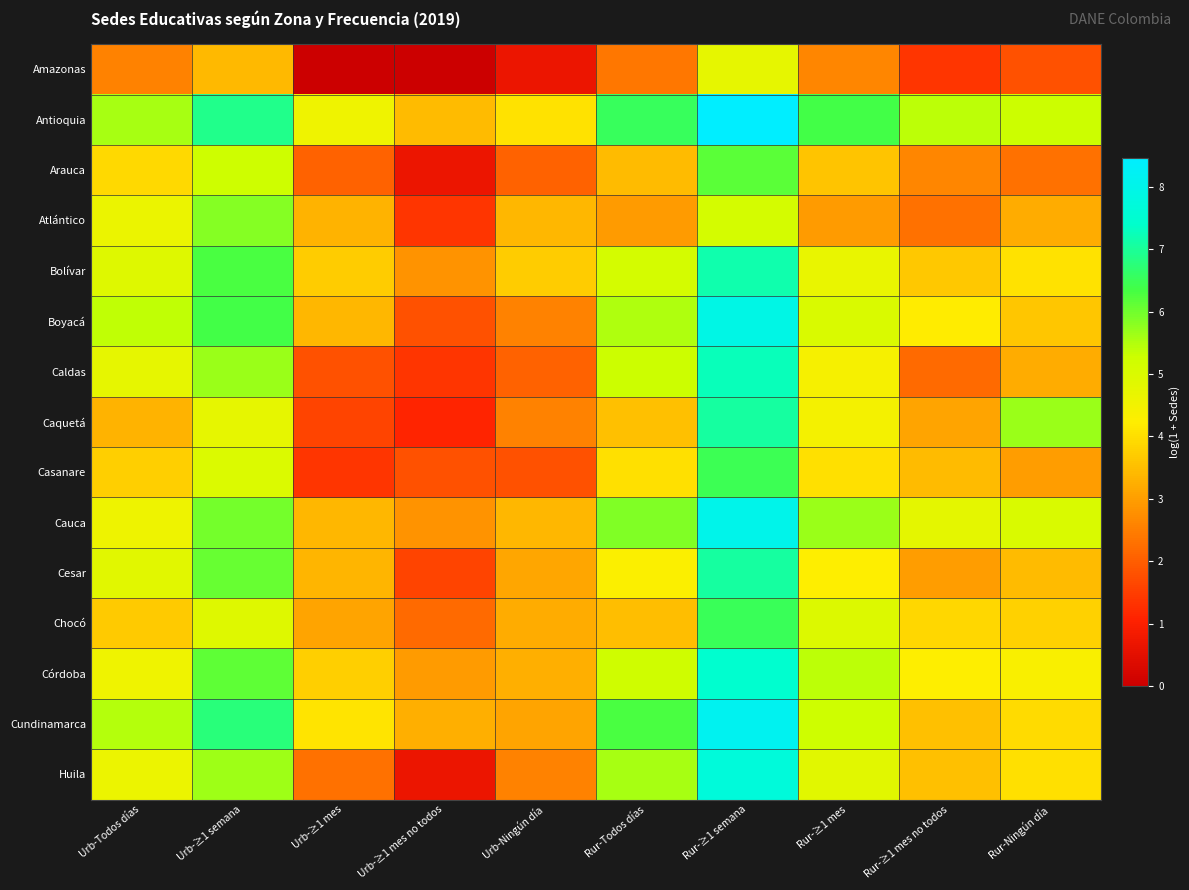

Reading left to right, extract all data points from this chart.

Amazonas: Urb-Todos días=2.6	Urb-≥1 semana=3.4	Urb-≥1 mes=0.0	Urb-≥1 mes no todos=0.0	Urb-Ningún día=0.7	Rur-Todos días=2.4	Rur-≥1 semana=4.7	Rur-≥1 mes=2.6	Rur-≥1 mes no todos=1.4	Rur-Ningún día=1.8
Antioquia: Urb-Todos días=5.6	Urb-≥1 semana=6.9	Urb-≥1 mes=4.5	Urb-≥1 mes no todos=3.5	Urb-Ningún día=4.1	Rur-Todos días=6.5	Rur-≥1 semana=8.5	Rur-≥1 mes=6.4	Rur-≥1 mes no todos=5.4	Rur-Ningún día=5.3
Arauca: Urb-Todos días=3.9	Urb-≥1 semana=5.2	Urb-≥1 mes=2.1	Urb-≥1 mes no todos=0.7	Urb-Ningún día=2.1	Rur-Todos días=3.5	Rur-≥1 semana=6.2	Rur-≥1 mes=3.6	Rur-≥1 mes no todos=2.6	Rur-Ningún día=2.3
Atlántico: Urb-Todos días=4.6	Urb-≥1 semana=5.8	Urb-≥1 mes=3.3	Urb-≥1 mes no todos=1.4	Urb-Ningún día=3.4	Rur-Todos días=2.9	Rur-≥1 semana=5.1	Rur-≥1 mes=2.9	Rur-≥1 mes no todos=2.3	Rur-Ningún día=3.2
Bolívar: Urb-Todos días=4.9	Urb-≥1 semana=6.3	Urb-≥1 mes=3.7	Urb-≥1 mes no todos=2.8	Urb-Ningún día=3.7	Rur-Todos días=5.1	Rur-≥1 semana=7.1	Rur-≥1 mes=4.7	Rur-≥1 mes no todos=3.7	Rur-Ningún día=4.0
Boyacá: Urb-Todos días=5.4	Urb-≥1 semana=6.4	Urb-≥1 mes=3.4	Urb-≥1 mes no todos=1.8	Urb-Ningún día=2.6	Rur-Todos días=5.5	Rur-≥1 semana=7.9	Rur-≥1 mes=5.0	Rur-≥1 mes no todos=4.2	Rur-Ningún día=3.6
Caldas: Urb-Todos días=4.7	Urb-≥1 semana=5.7	Urb-≥1 mes=1.8	Urb-≥1 mes no todos=1.4	Urb-Ningún día=2.1	Rur-Todos días=5.3	Rur-≥1 semana=7.2	Rur-≥1 mes=4.4	Rur-≥1 mes no todos=2.2	Rur-Ningún día=3.2
Caquetá: Urb-Todos días=3.3	Urb-≥1 semana=4.7	Urb-≥1 mes=1.6	Urb-≥1 mes no todos=1.1	Urb-Ningún día=2.6	Rur-Todos días=3.5	Rur-≥1 semana=7.1	Rur-≥1 mes=4.4	Rur-≥1 mes no todos=3.1	Rur-Ningún día=5.7
Casanare: Urb-Todos días=3.7	Urb-≥1 semana=5.0	Urb-≥1 mes=1.4	Urb-≥1 mes no todos=1.8	Urb-Ningún día=1.8	Rur-Todos días=4.0	Rur-≥1 semana=6.5	Rur-≥1 mes=4.0	Rur-≥1 mes no todos=3.5	Rur-Ningún día=3.0
Cauca: Urb-Todos días=4.6	Urb-≥1 semana=6.0	Urb-≥1 mes=3.4	Urb-≥1 mes no todos=2.8	Urb-Ningún día=3.4	Rur-Todos días=5.9	Rur-≥1 semana=8.0	Rur-≥1 mes=5.7	Rur-≥1 mes no todos=4.8	Rur-Ningún día=5.0
Cesar: Urb-Todos días=4.9	Urb-≥1 semana=6.1	Urb-≥1 mes=3.4	Urb-≥1 mes no todos=1.6	Urb-Ningún día=3.1	Rur-Todos días=4.3	Rur-≥1 semana=7.1	Rur-≥1 mes=4.2	Rur-≥1 mes no todos=3.0	Rur-Ningún día=3.5
Chocó: Urb-Todos días=3.7	Urb-≥1 semana=4.9	Urb-≥1 mes=3.1	Urb-≥1 mes no todos=2.2	Urb-Ningún día=3.2	Rur-Todos días=3.5	Rur-≥1 semana=6.5	Rur-≥1 mes=5.0	Rur-≥1 mes no todos=3.9	Rur-Ningún día=3.8
Córdoba: Urb-Todos días=4.5	Urb-≥1 semana=6.1	Urb-≥1 mes=3.8	Urb-≥1 mes no todos=2.9	Urb-Ningún día=3.3	Rur-Todos días=5.2	Rur-≥1 semana=7.5	Rur-≥1 mes=5.4	Rur-≥1 mes no todos=4.2	Rur-Ningún día=4.4
Cundinamarca: Urb-Todos días=5.5	Urb-≥1 semana=6.7	Urb-≥1 mes=4.1	Urb-≥1 mes no todos=3.3	Urb-Ningún día=3.1	Rur-Todos días=6.3	Rur-≥1 semana=8.2	Rur-≥1 mes=5.3	Rur-≥1 mes no todos=3.5	Rur-Ningún día=4.0
Huila: Urb-Todos días=4.6	Urb-≥1 semana=5.6	Urb-≥1 mes=2.3	Urb-≥1 mes no todos=0.7	Urb-Ningún día=2.6	Rur-Todos días=5.6	Rur-≥1 semana=7.7	Rur-≥1 mes=4.9	Rur-≥1 mes no todos=3.5	Rur-Ningún día=4.0